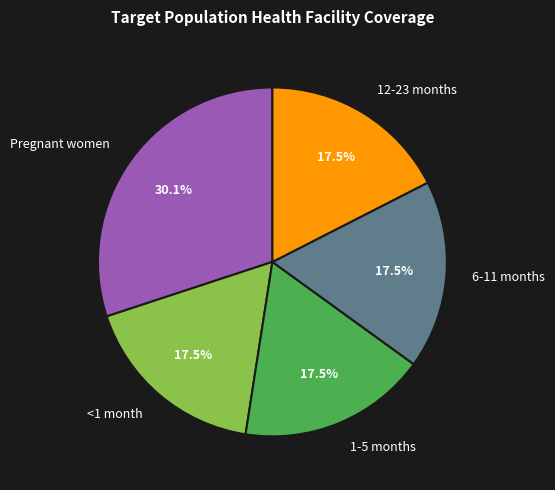

What is the largest slice in the pie chart?

Pregnant women